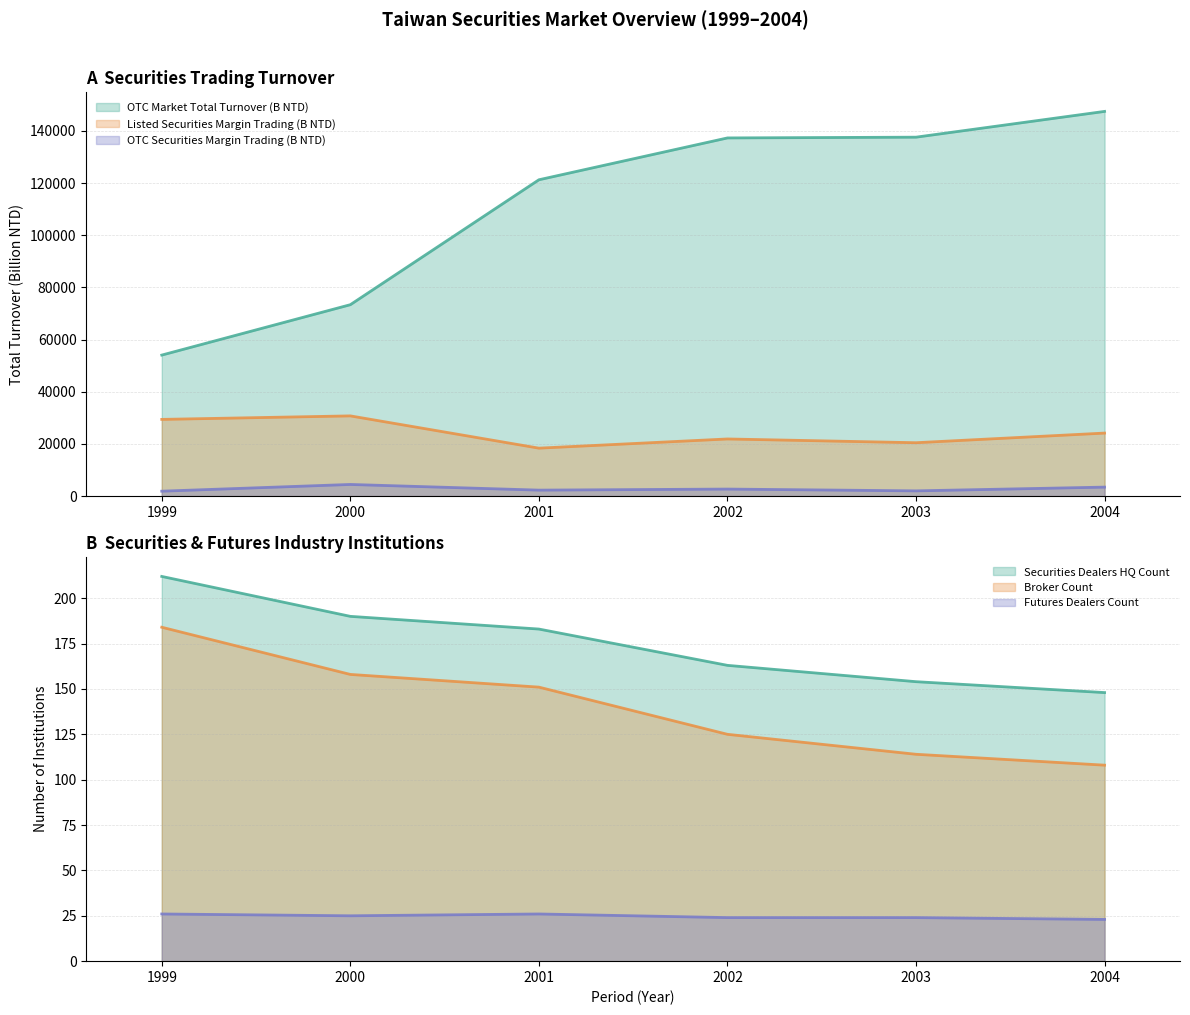

True or false: OTC Securities Margin Trading (B NTD) has a value of 2891.7 at 2003.

False